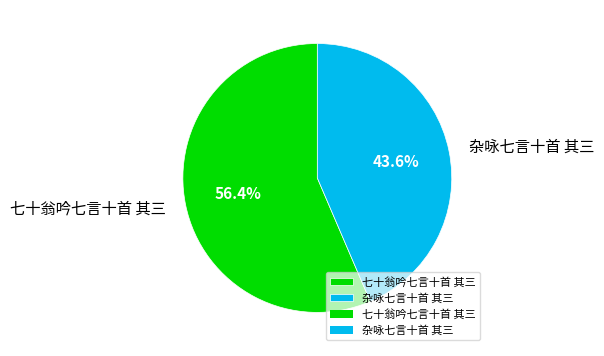

How many segments does this pie chart have?

2